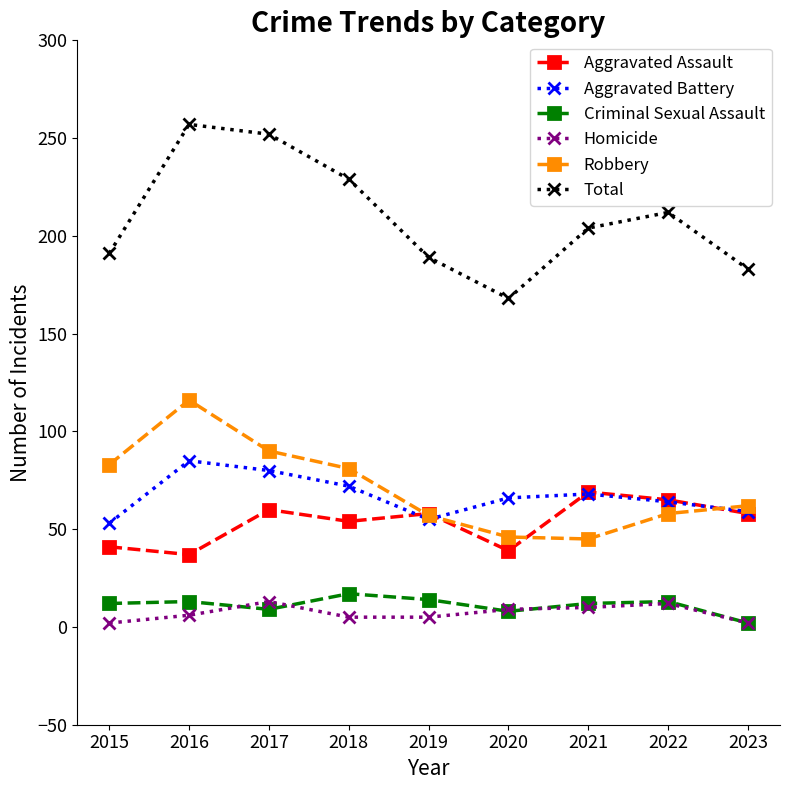

Read the Aggravated Assault value at 2021.

69